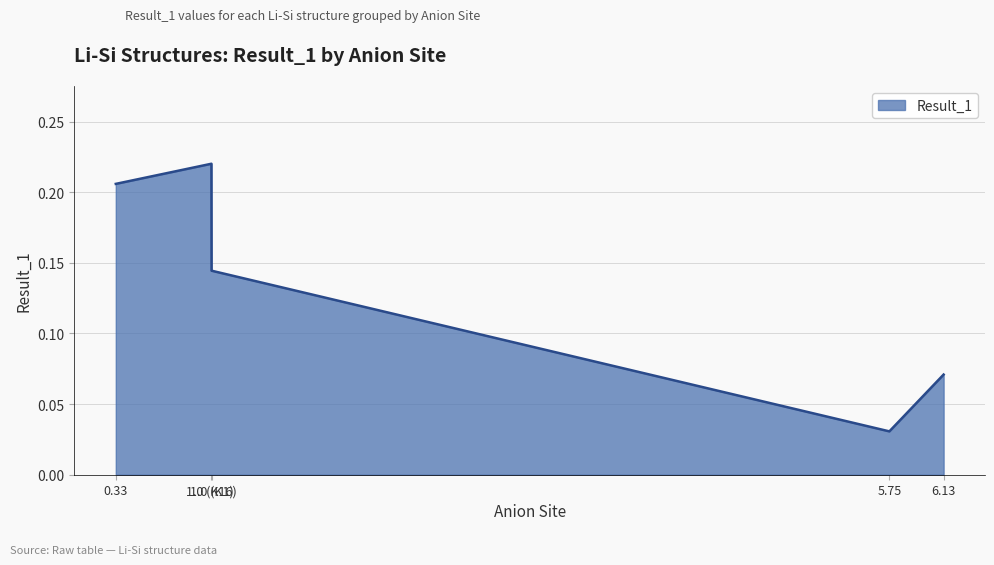

The value at 6.13 is 0.0. True or false?

False